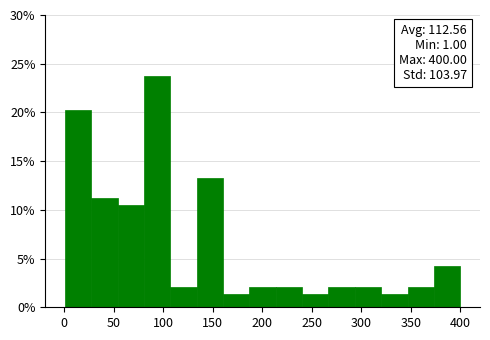

Over which range of the x-axis is the bar tallest?

80 to 105